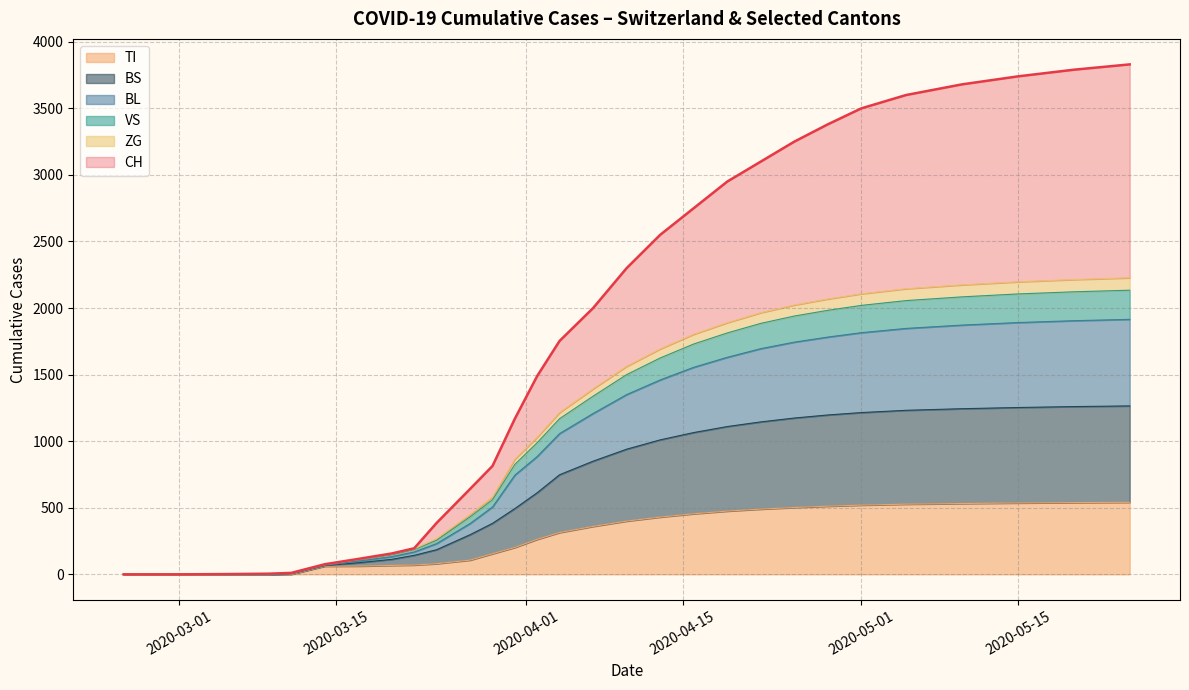

Does the chart display data point markers on the line(s)?

No